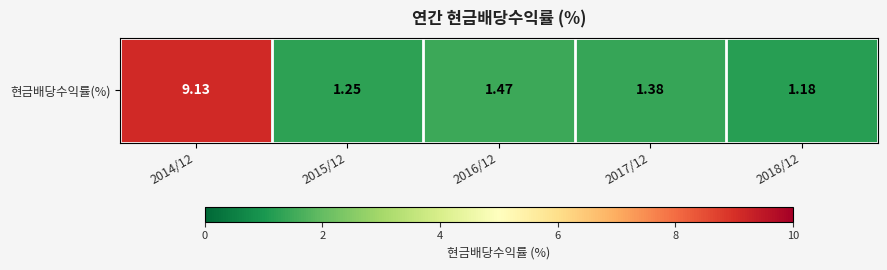

What is the difference between the maximum and minimum values?

8.0